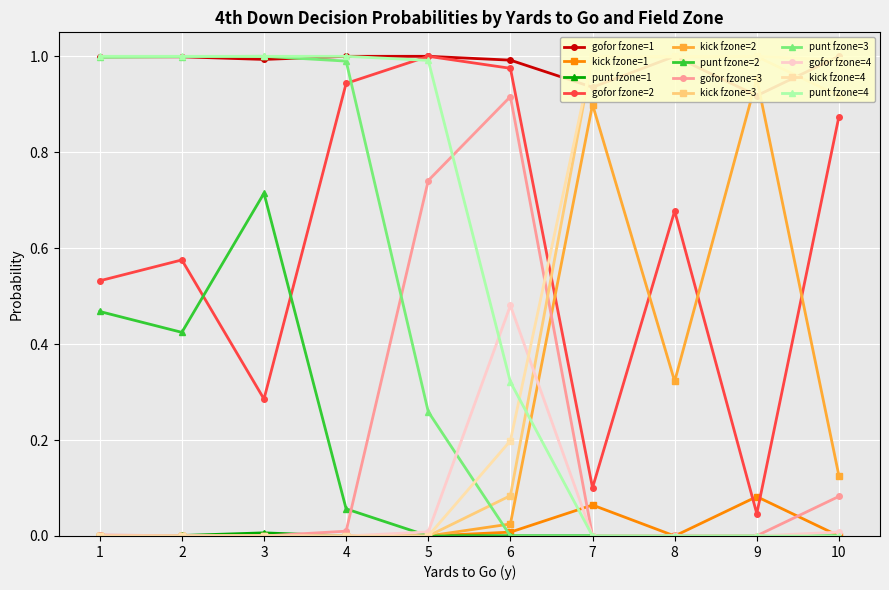

Reading left to right, what are all the values shown in this chart?

gofor: 1.0	0.5	0.0	0.0	1.0	0.6	0.0	0.0	1.0	0.3	0.0	0.0	1.0	0.9	0.0	0.0	1.0	1.0	0.7	0.0	1.0	1.0	0.9	0.5	0.9	0.1	0.0	0.0	1.0	0.7	0.0	0.0	0.9	0.0	0.0	0.0	1.0	0.9	0.1	0.0
kick: 0.0	0.0	0.0	0.0	0.0	0.0	0.0	0.0	0.0	0.0	0.0	0.0	0.0	0.0	0.0	0.0	0.0	0.0	0.0	0.0	0.0	0.0	0.1	0.2	0.1	0.9	1.0	1.0	0.0	0.3	1.0	1.0	0.1	1.0	1.0	1.0	0.0	0.1	0.9	1.0
punt: 0.0	0.5	1.0	1.0	0.0	0.4	1.0	1.0	0.0	0.7	1.0	1.0	0.0	0.1	1.0	1.0	0.0	0.0	0.3	1.0	0.0	0.0	0.0	0.3	0.0	0.0	0.0	0.0	0.0	0.0	0.0	0.0	0.0	0.0	0.0	0.0	0.0	0.0	0.0	0.0